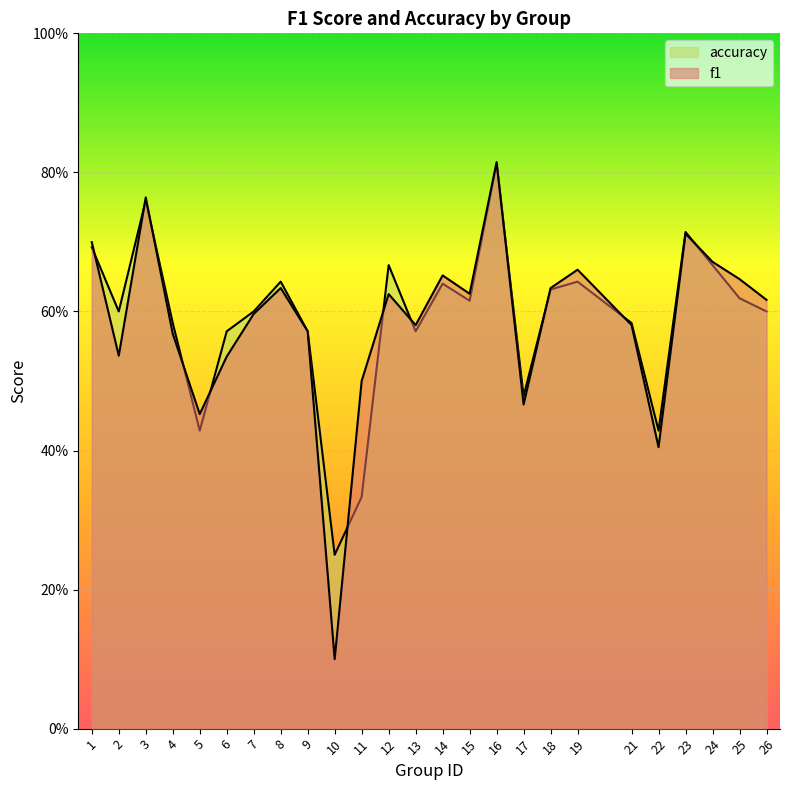

What is the minimum value for accuracy?

0.2